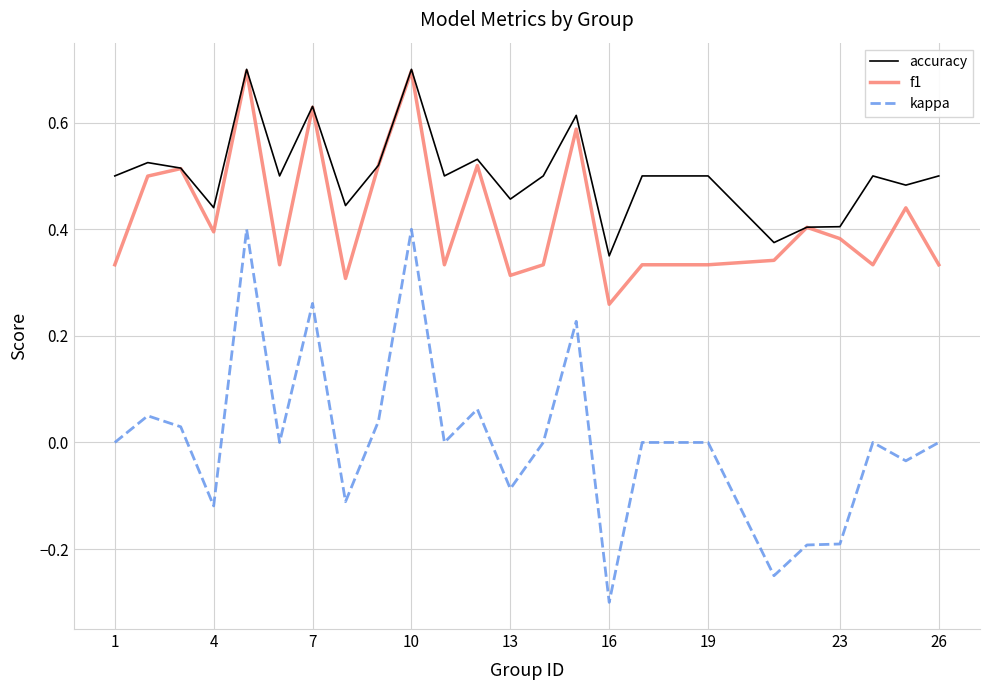

What is the highest value of the f1 series?

0.7